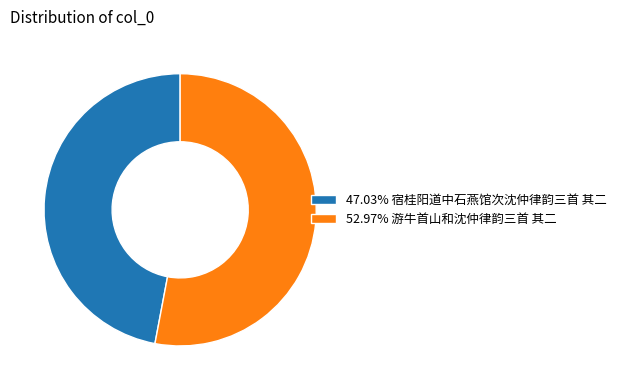

Is there any slice that represents more than half of the pie?

Yes